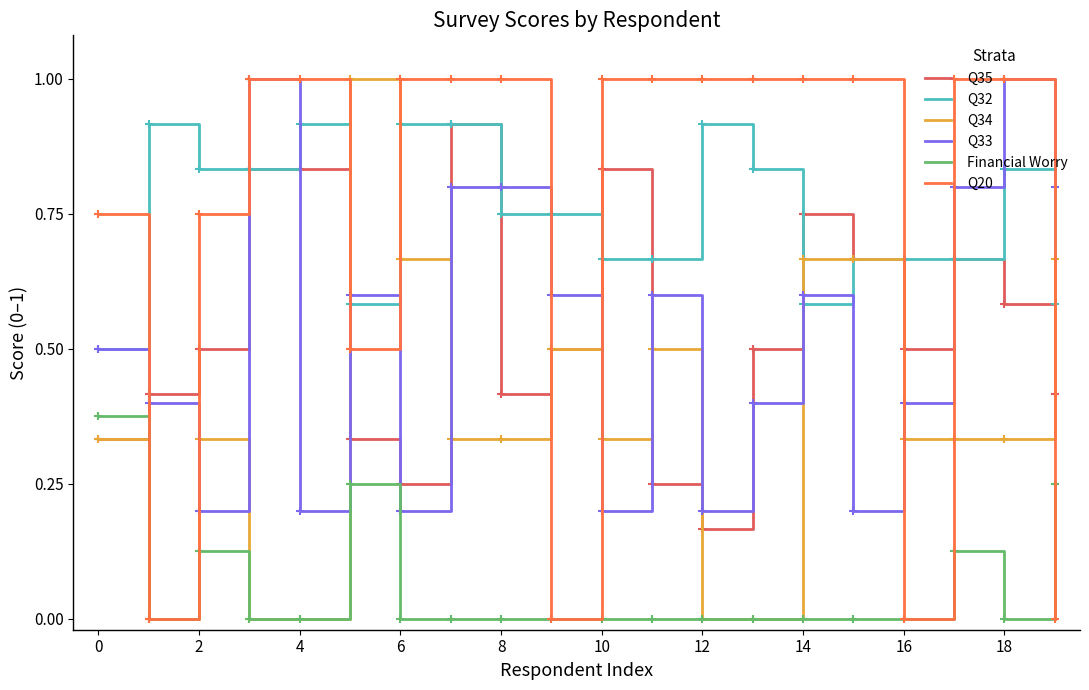

What is the average value of the Q35 series?

0.5